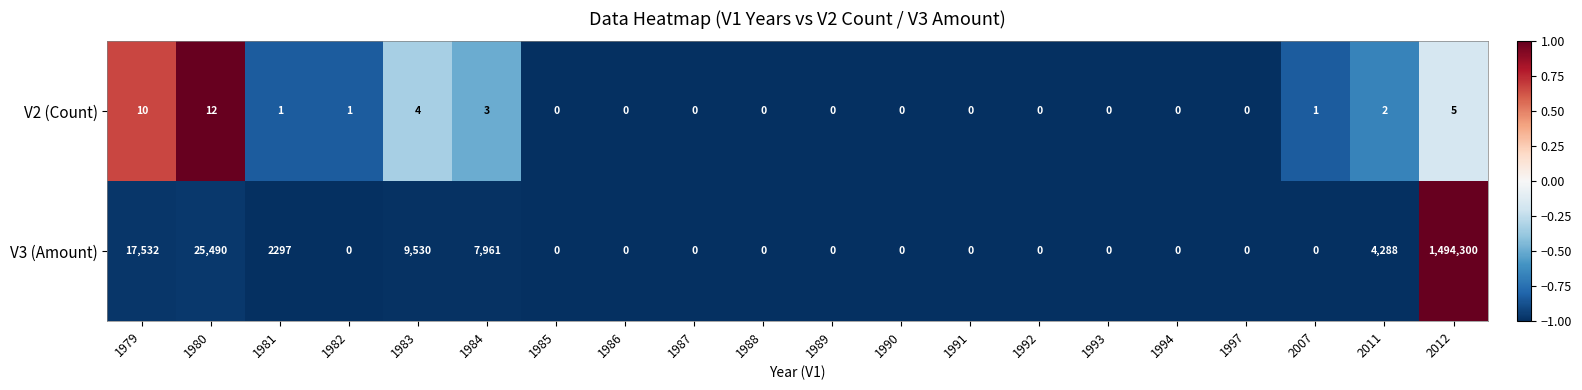

The value of V2 (Count) at 1992 is 4. True or false?

False